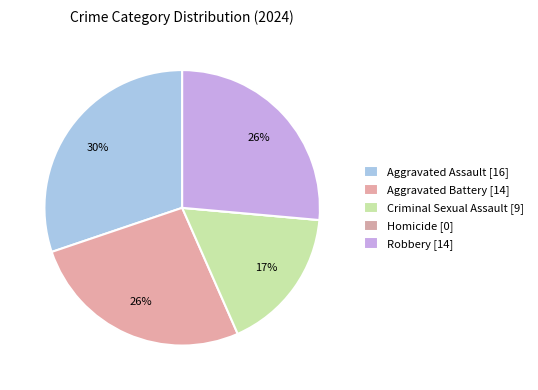

Which category has the smallest portion of the pie?

Homicide